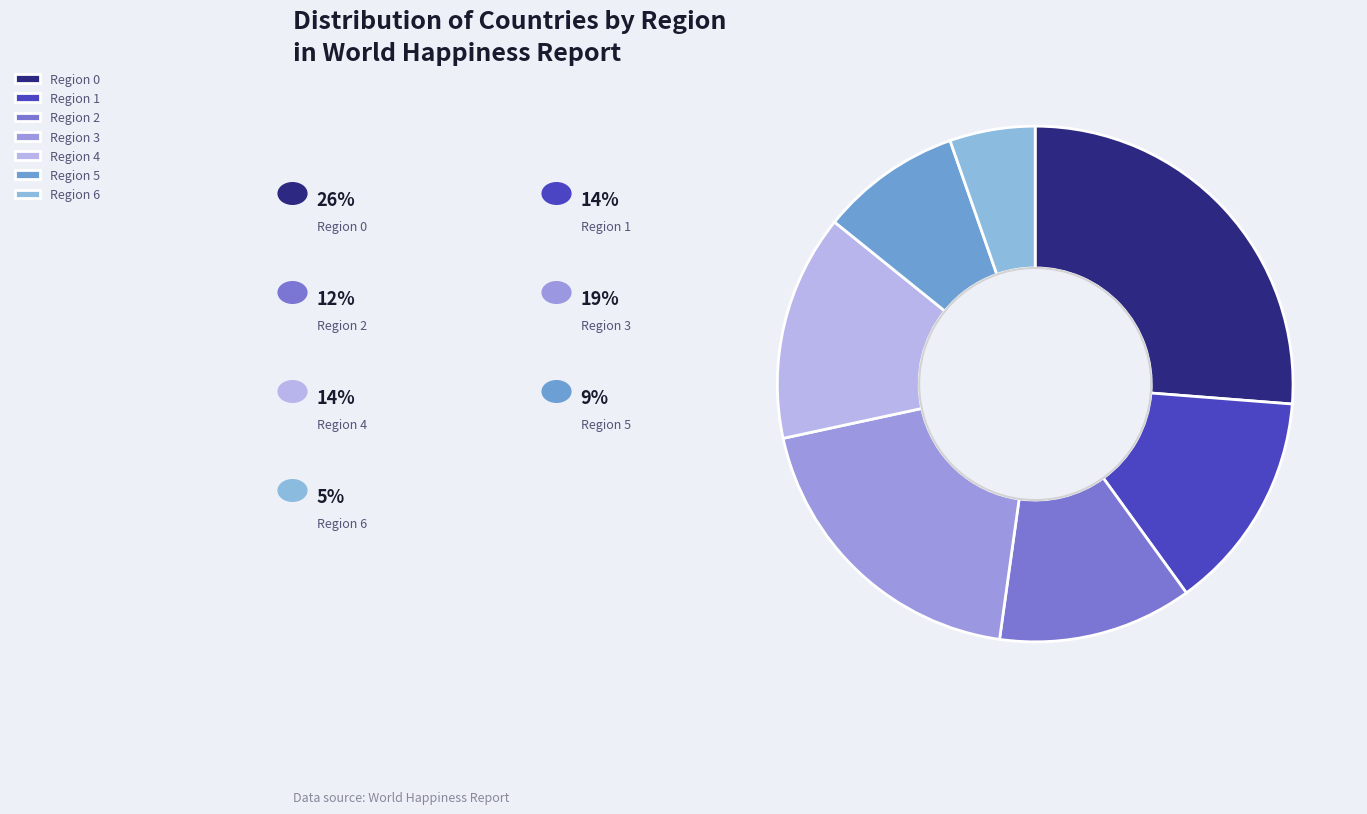

Count the number of slices in the pie.

7